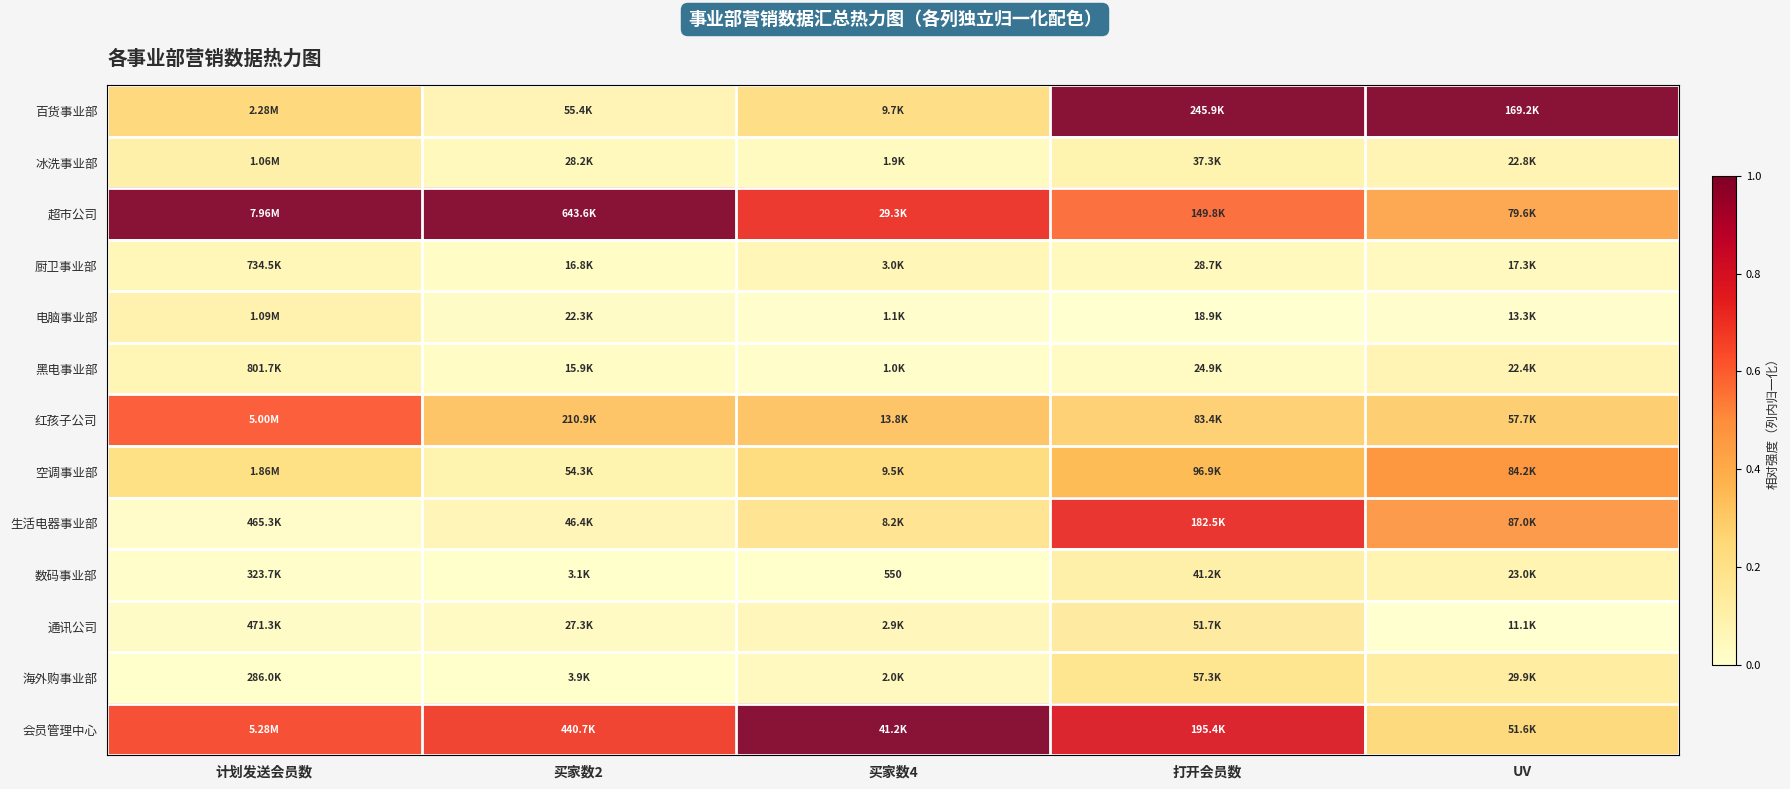

The value of 空调事业部 at 买家数4 is 0.1. True or false?

False